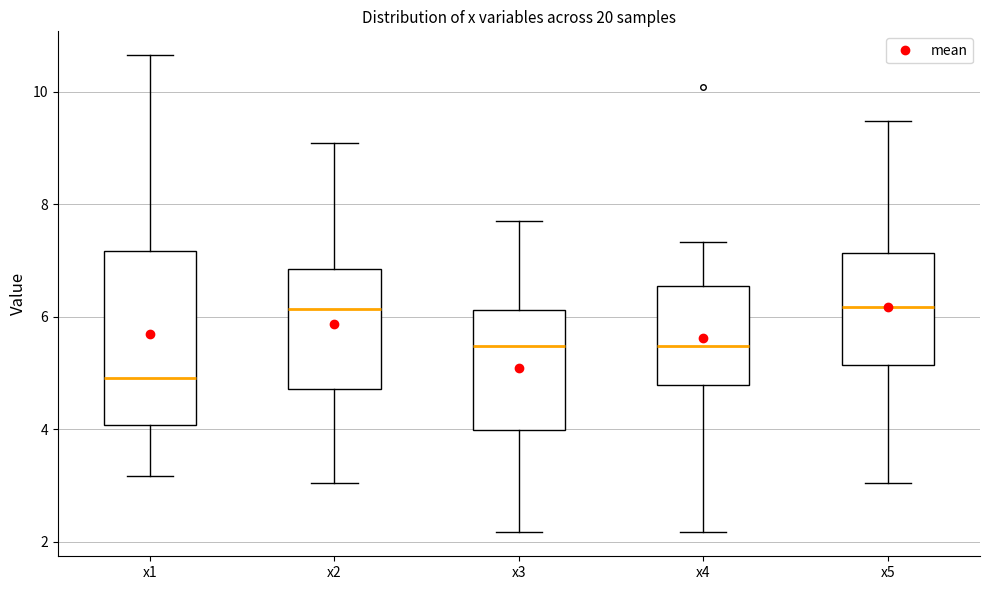

Which box is the tallest, from its lower edge to its upper edge?

x1